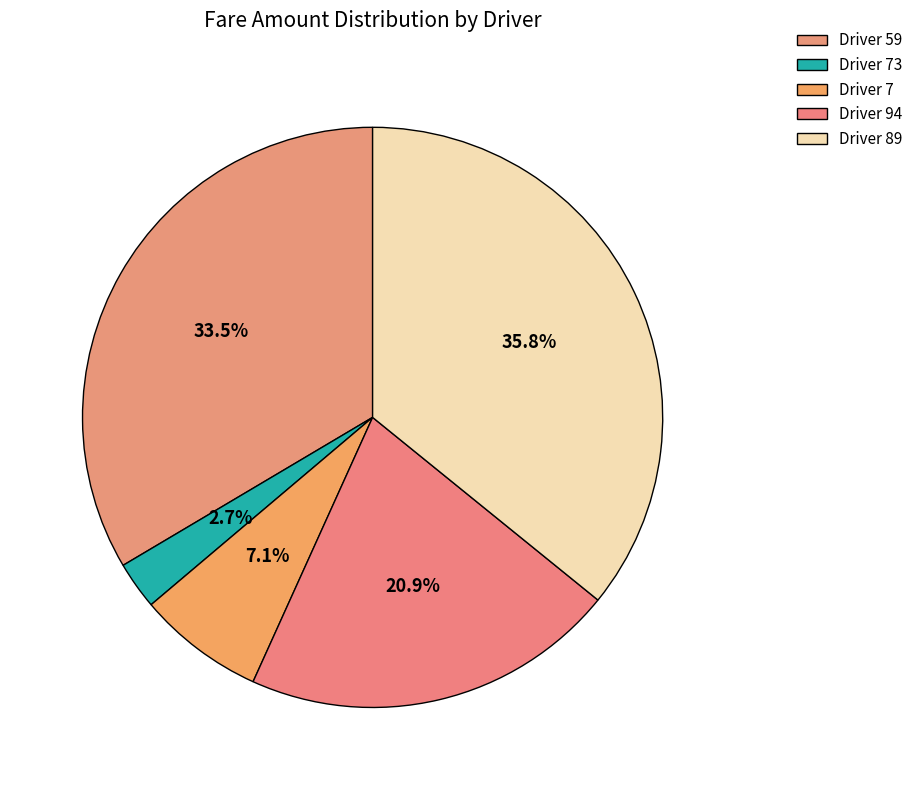

Is Driver 89 the majority of the pie?

No